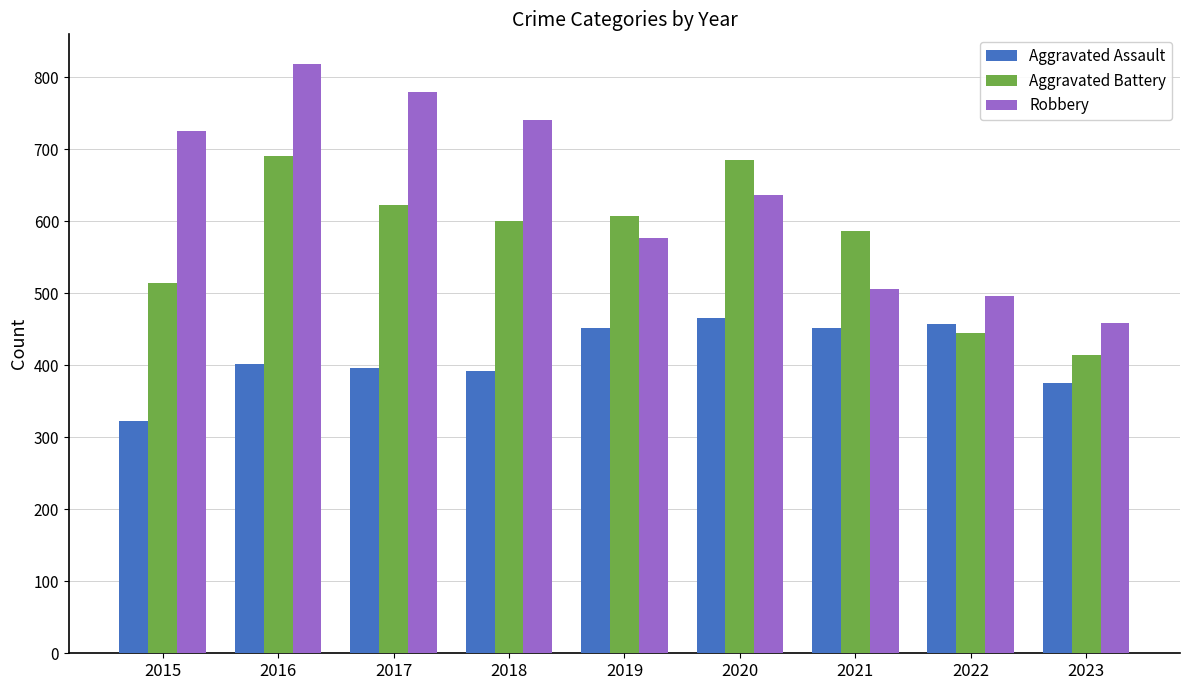

True or false: Aggravated Battery has a value of 445 at 2022.

True